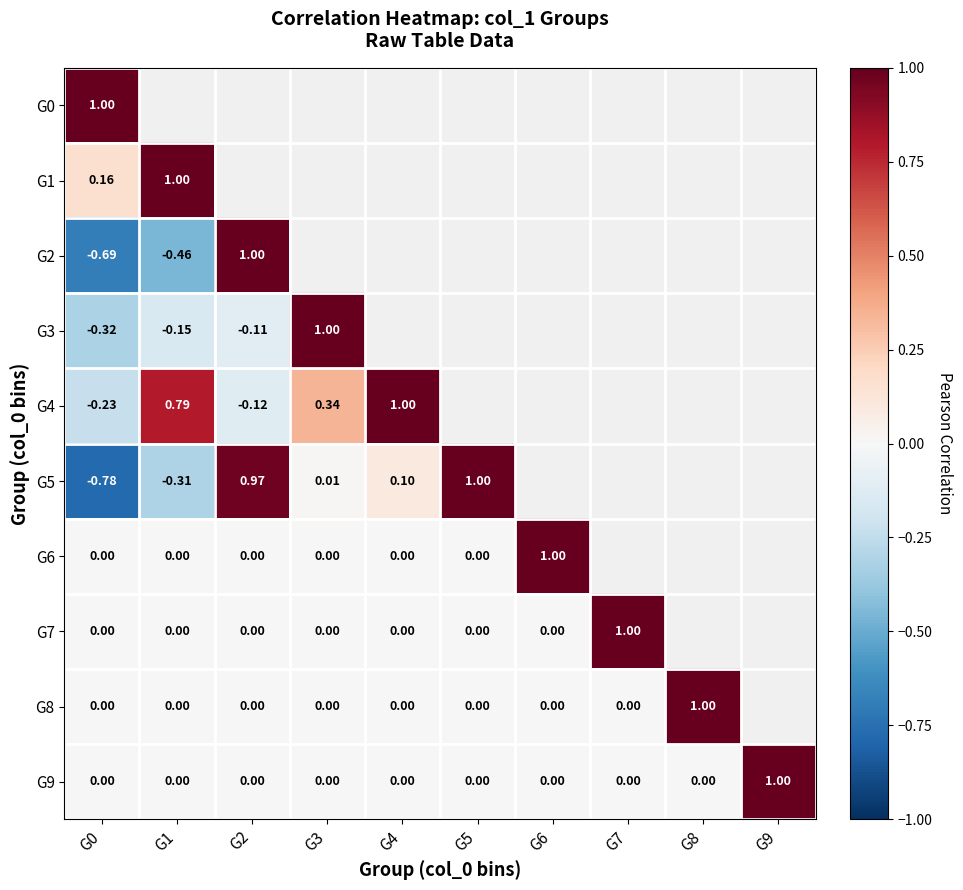

What is the spread (max minus min) of values at G0?

1.8